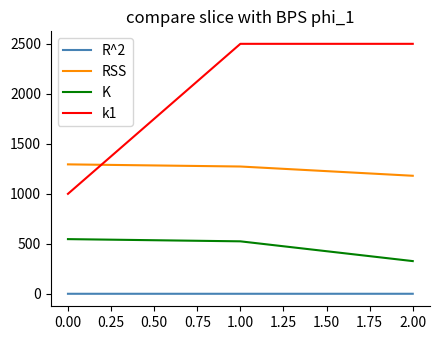

The value of RSS at 1.00 is 846.5. True or false?

False